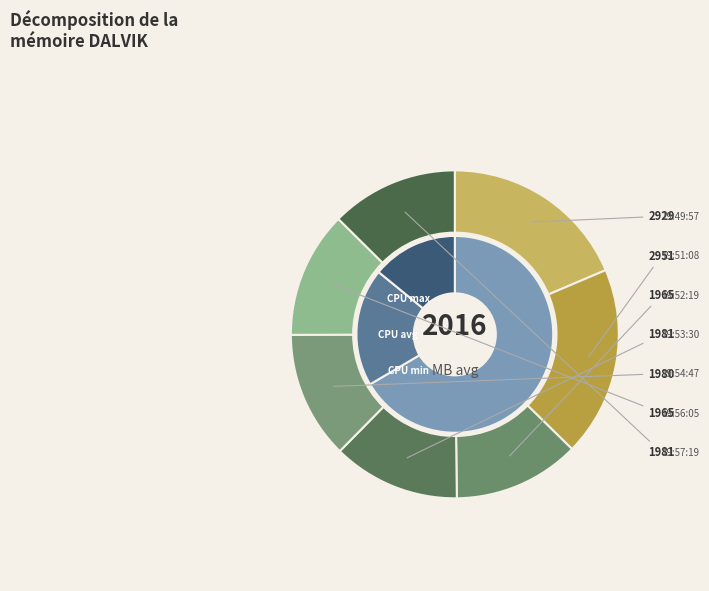

The 19:49:57 slice represents 19% of the pie. True or false?

True